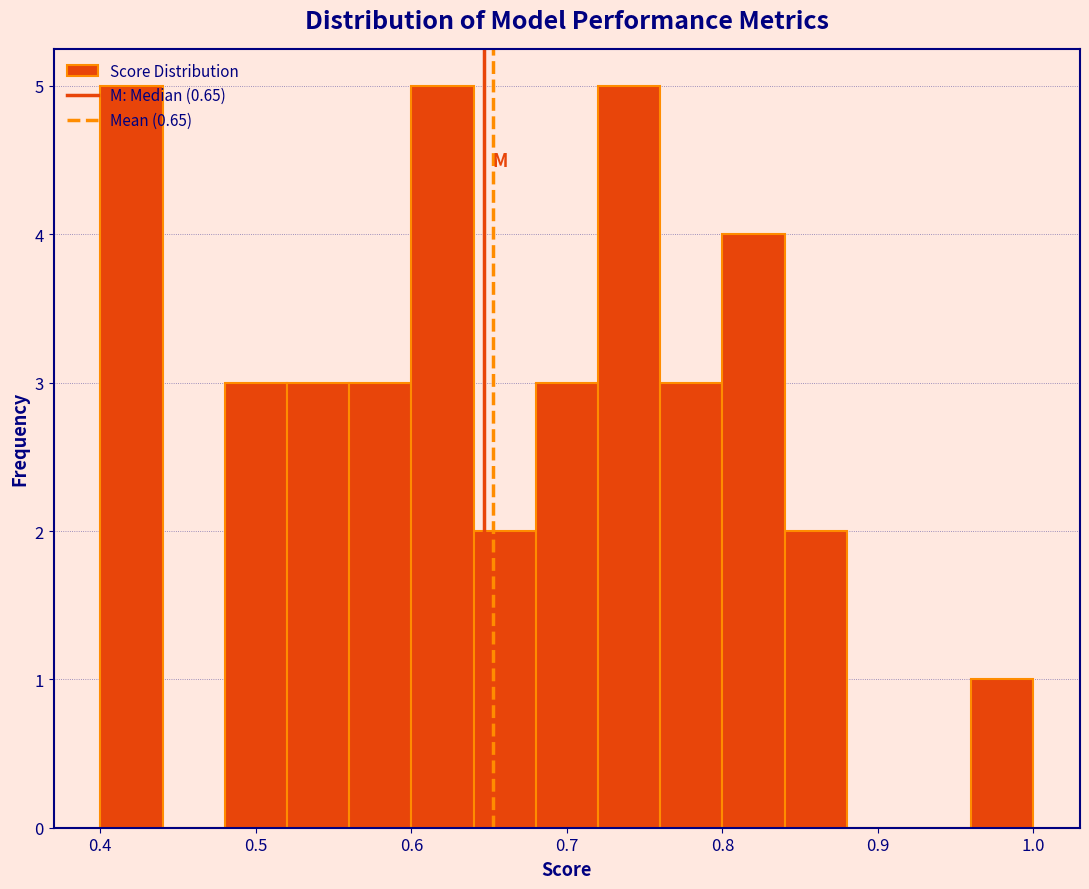

What is the height of the bar covering 0.84 to 0.88 on the x-axis? The values are not printed on the chart, so give them approximately, as read against the axis.

2